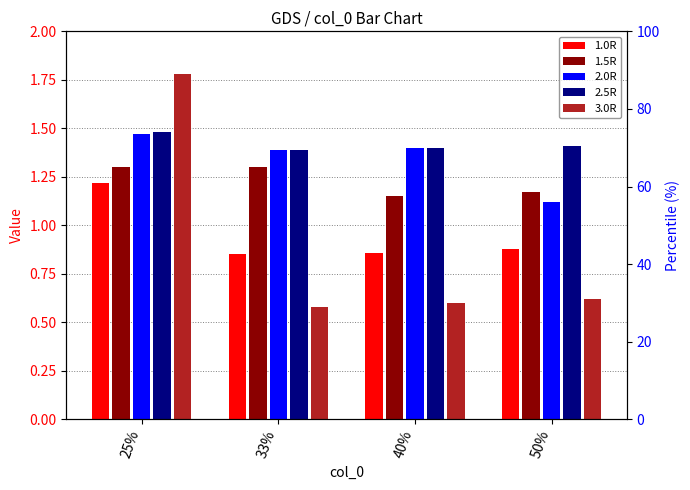

What is the average value of the 1.0R series?

1.0